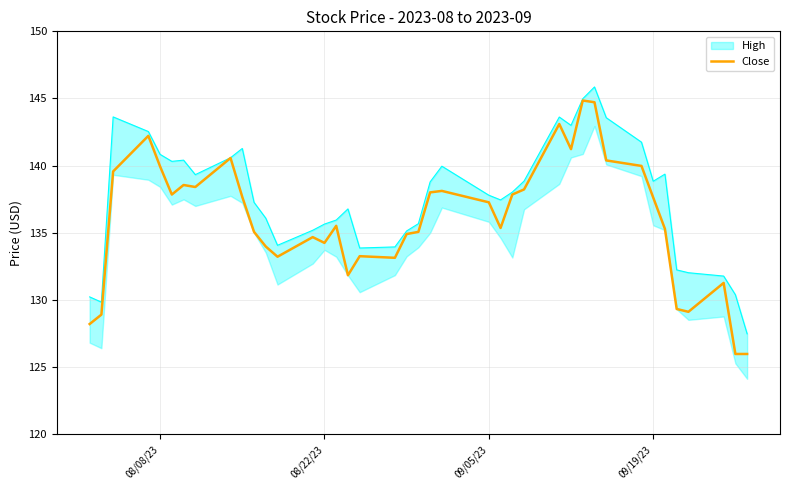

What is the value of the 3rd point from the left?

139.6